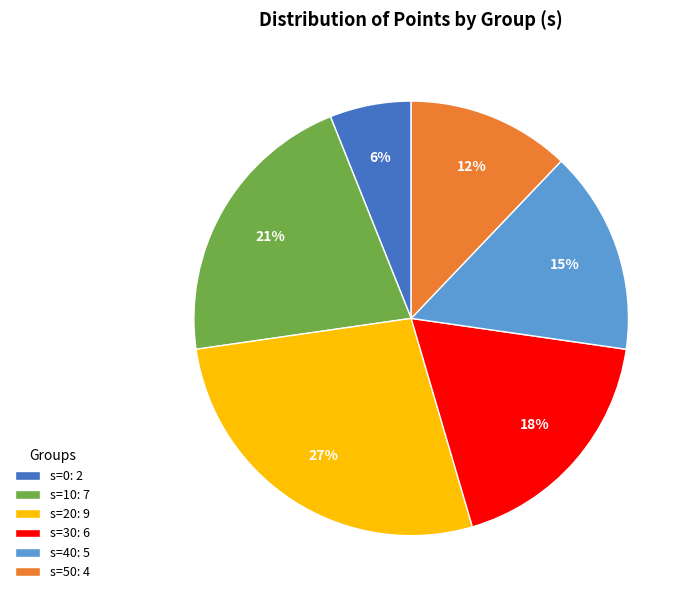

To the nearest percent, what is the difference between the largest and smallest slice percentages?

21%